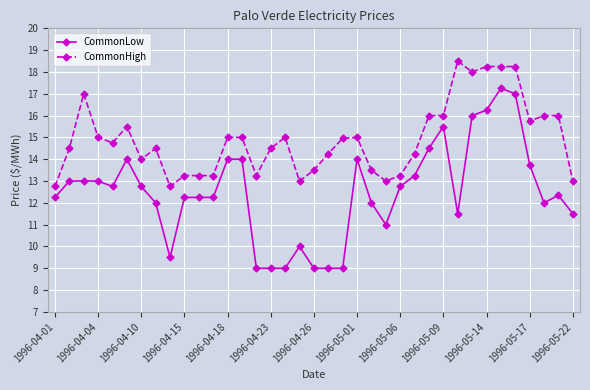

List the series in order of their peak value, lowest first.

CommonLow, CommonHigh